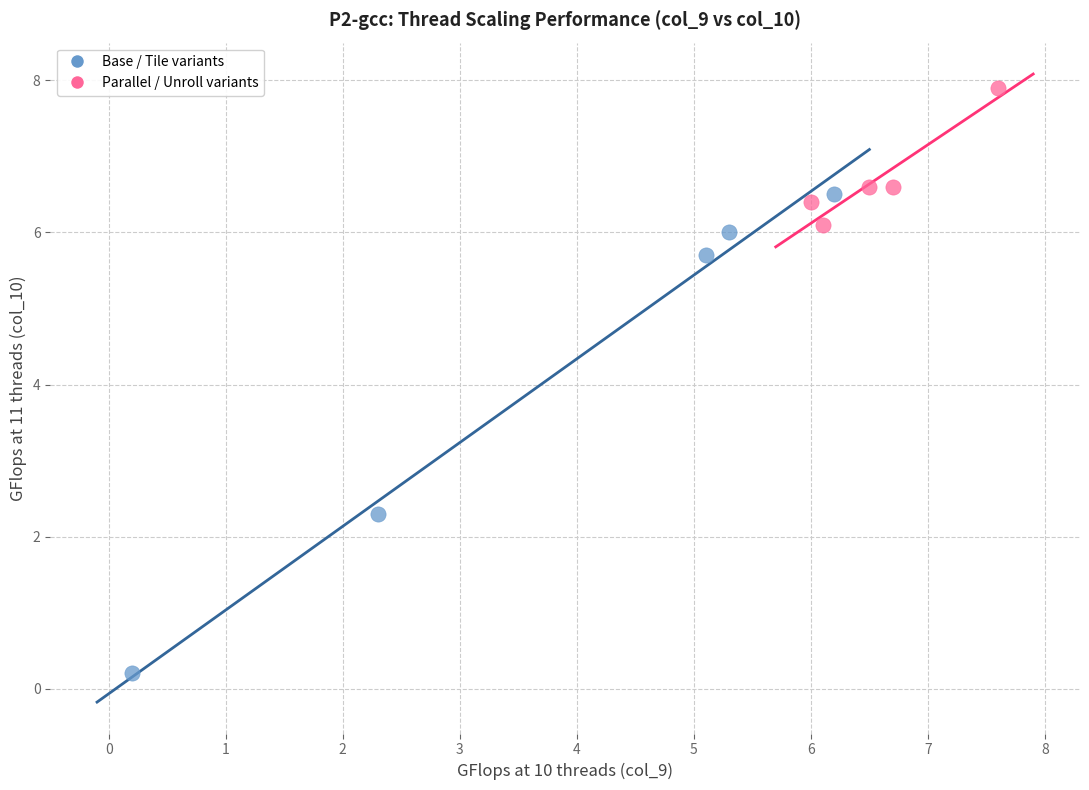

Which series reaches the maximum Y coordinate?

Parallel / Unroll variants